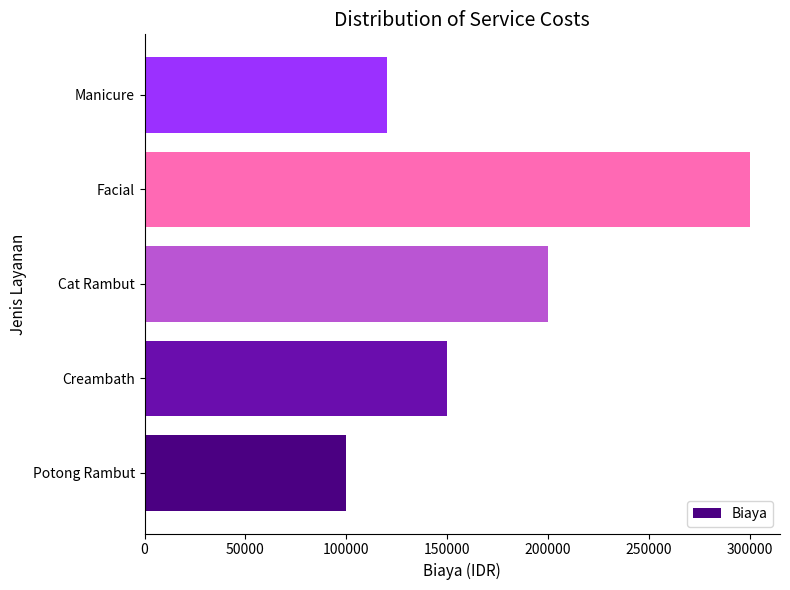

Approximately how many times larger is the value at Potong Rambut compared to Creambath?

0.7